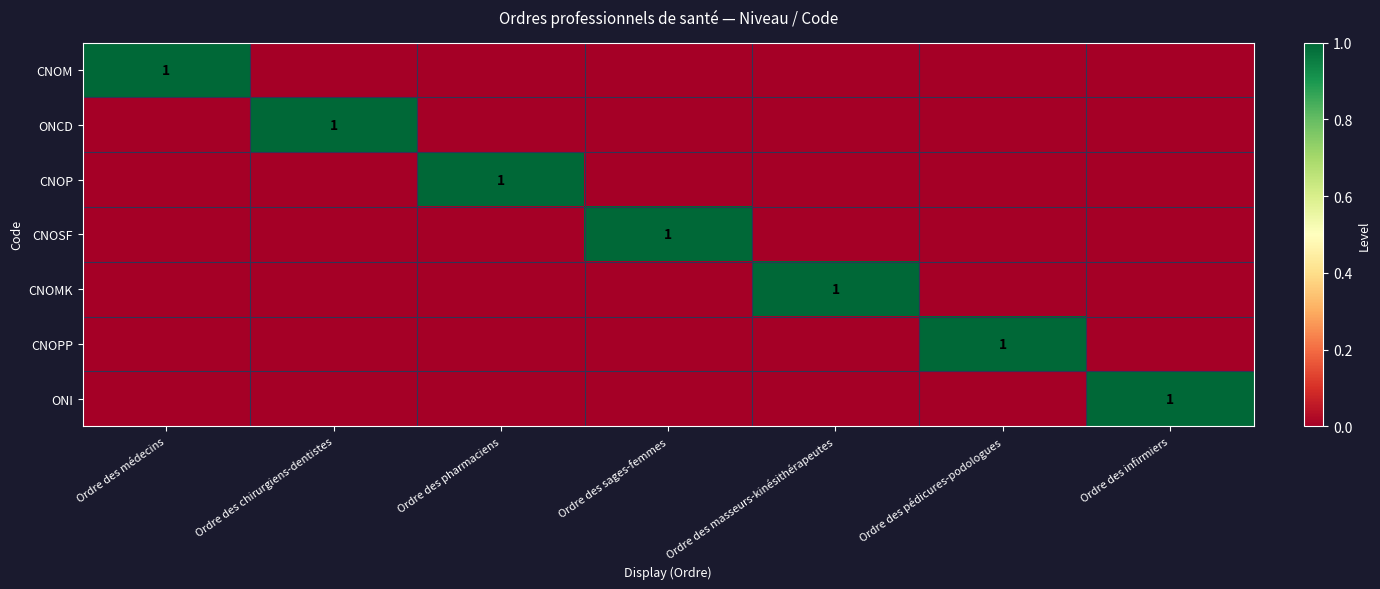

The value of CNOSF at Ordre des sages-femmes is 0. True or false?

False